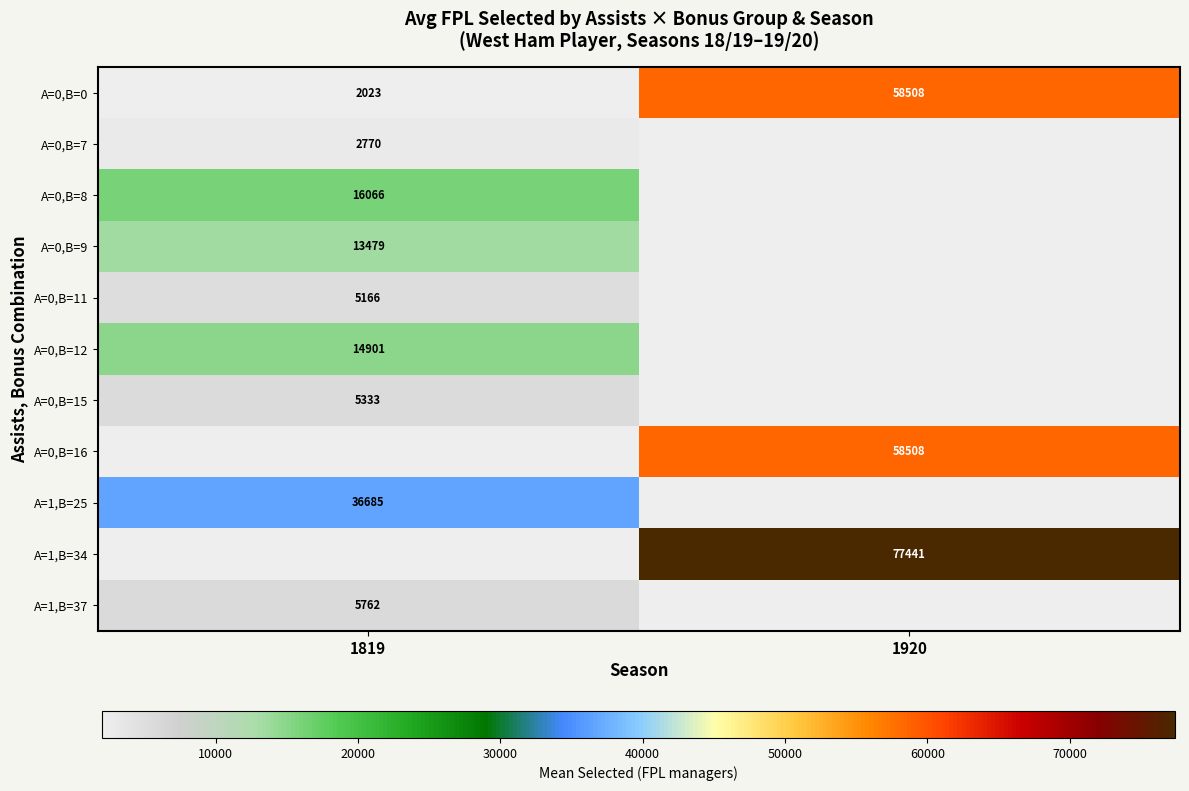

Is it true that A=0,B=8 equals 16066 at 1819?

True